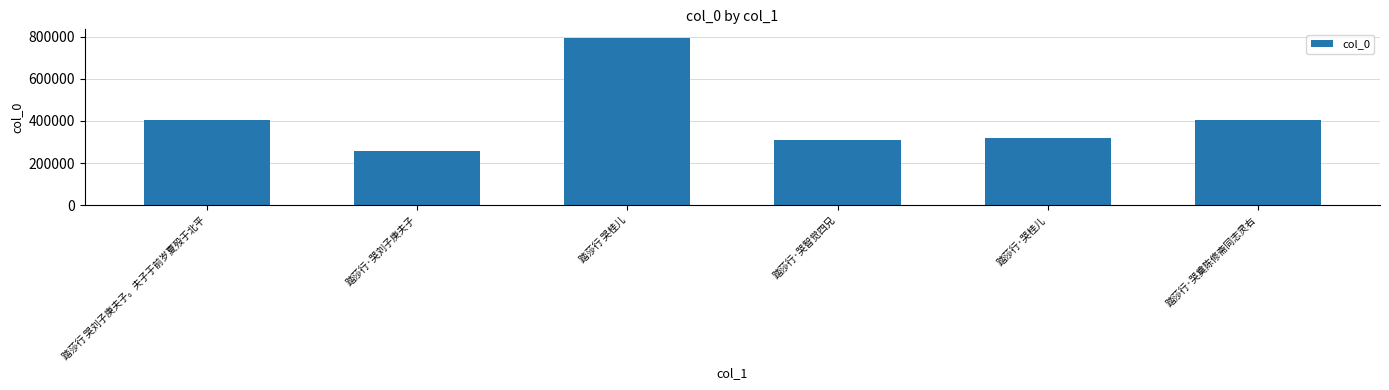

What is the sum of all values?

2484741